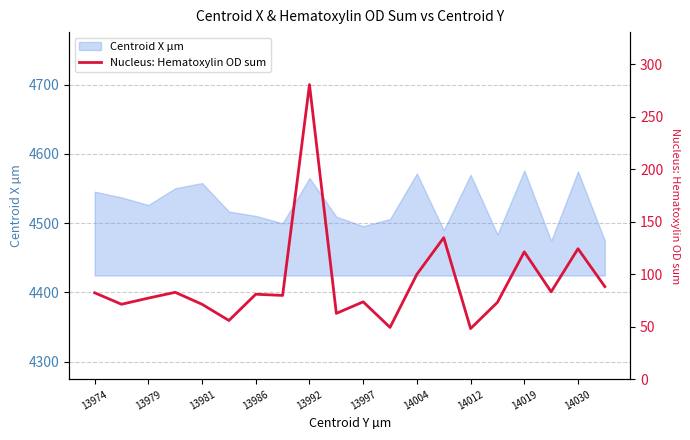

Does the chart have visible grid lines?

Yes